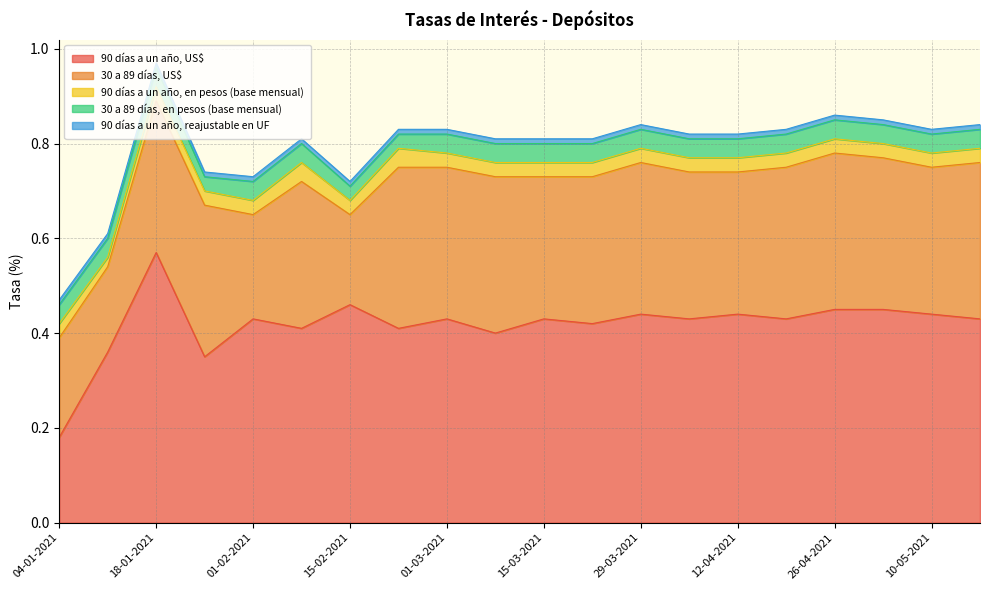

Does the chart have visible grid lines?

Yes